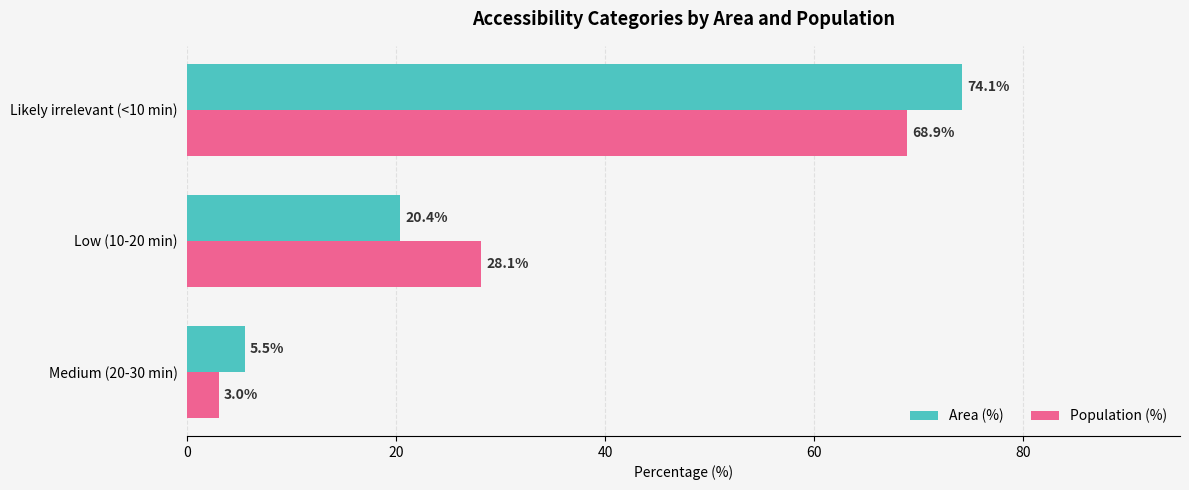

What is the difference between the maximum and minimum values in the Population (%) series?

65.9